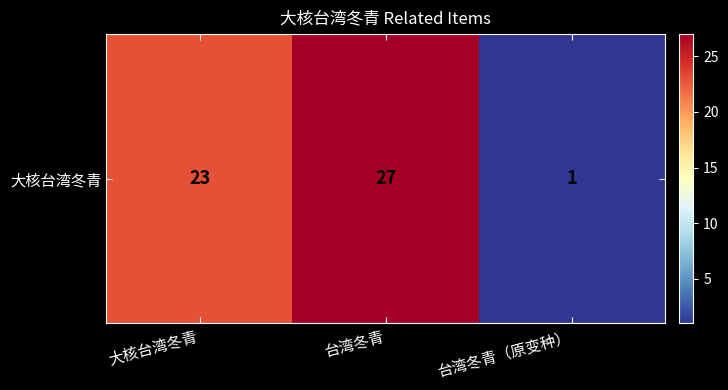

The chart shows a value of 9 at 大核台湾冬青. True or false?

False